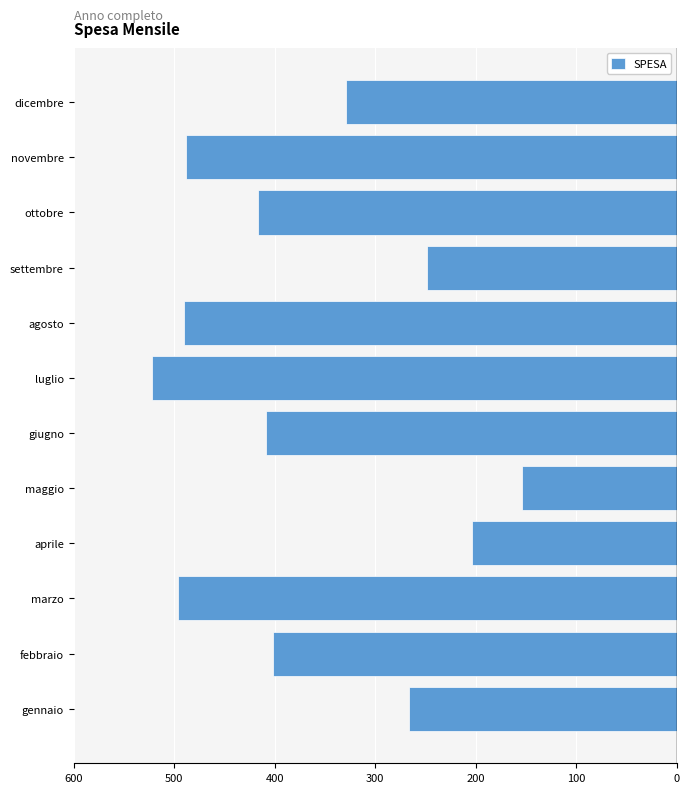

Are the bars grouped side by side (vs. stacked)?

No